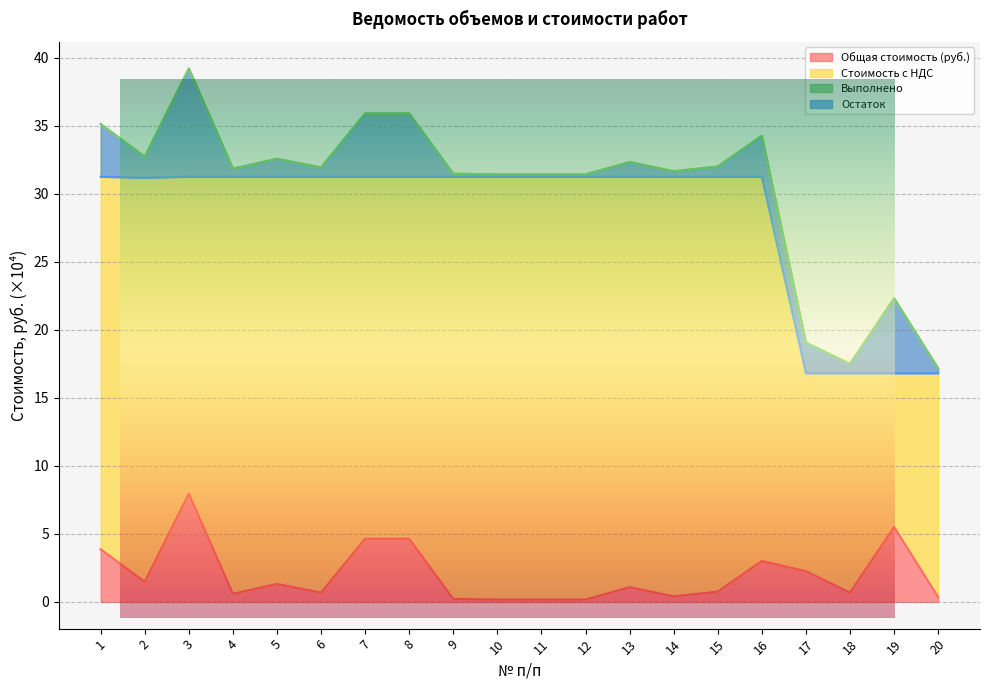

Where is the first local maximum for Общая стоимость (руб.)?

3